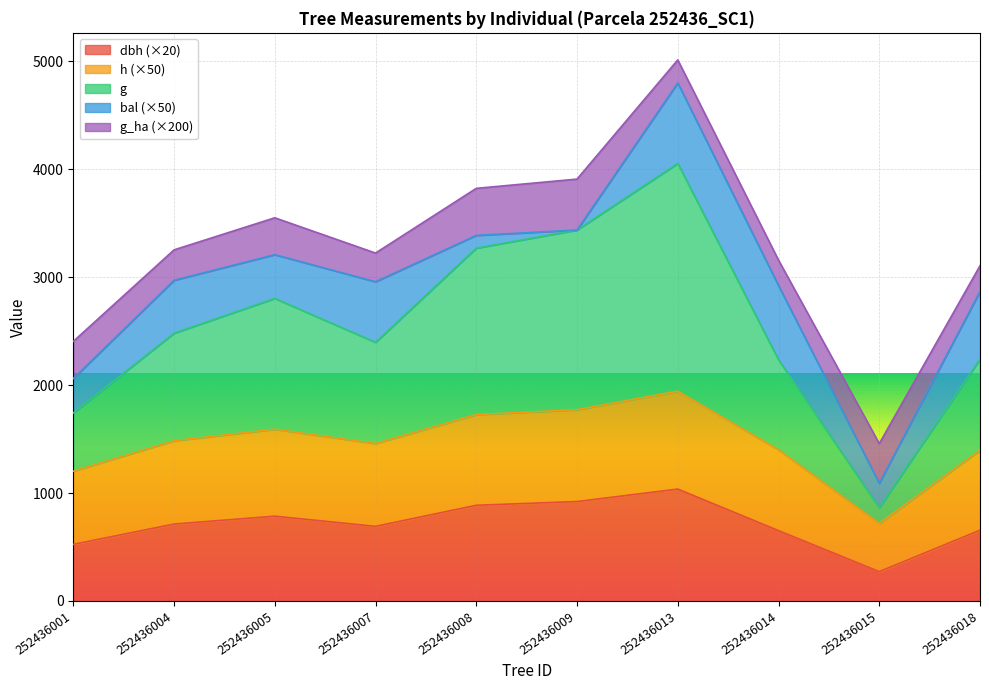

Between 252436001 and 252436007, which series saw the biggest shift?

g